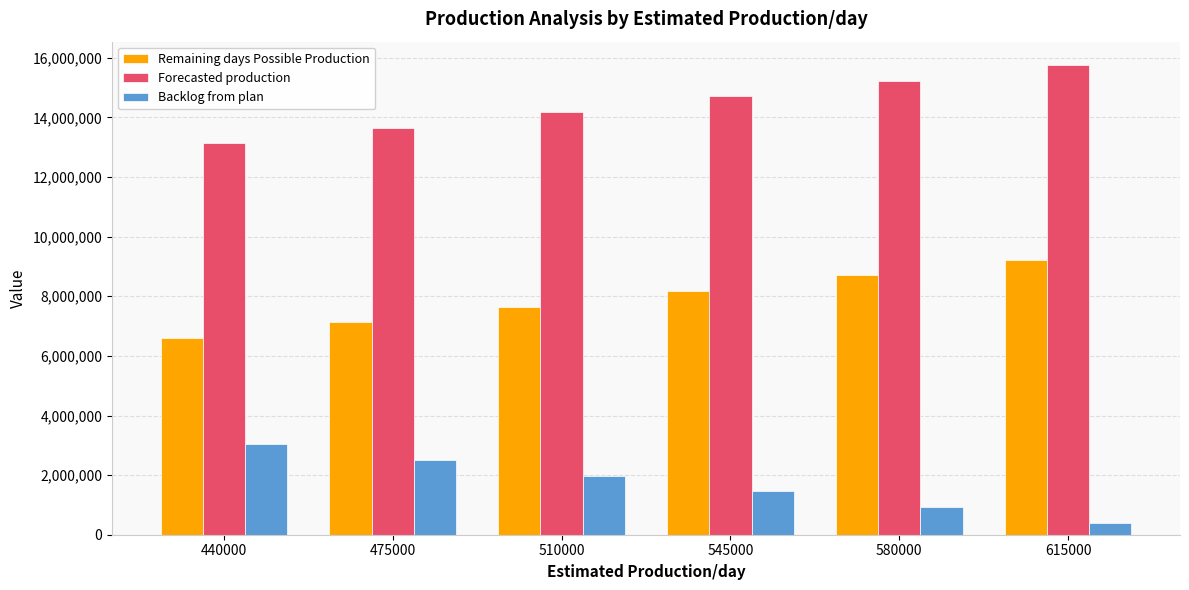

What is the total value across all series at 580000?

24862582